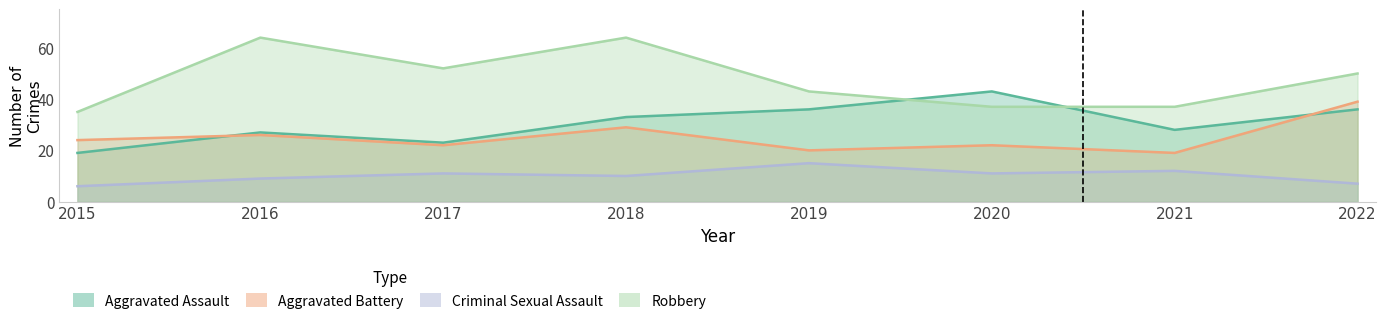

At which label is Criminal Sexual Assault closest to 10?

2018